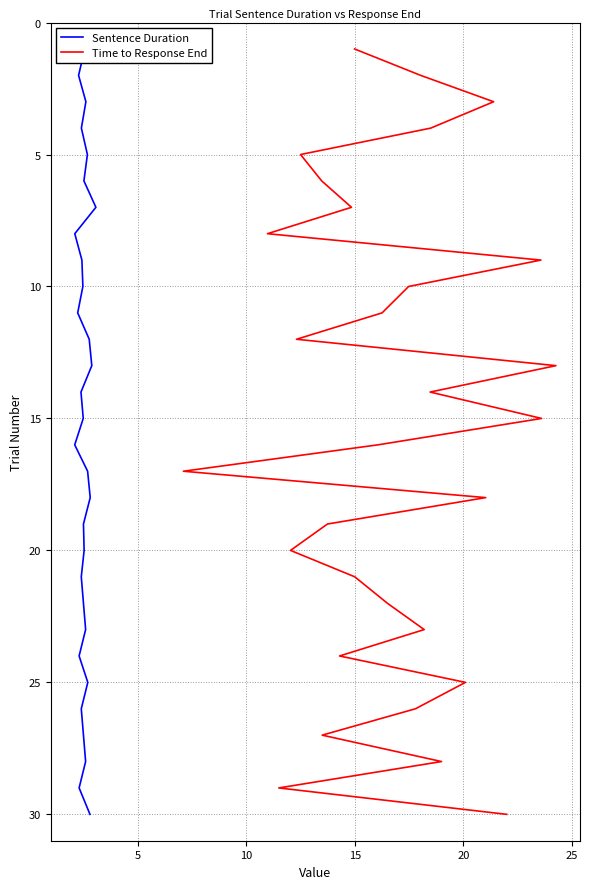

Count the number of categories in the chart.

30